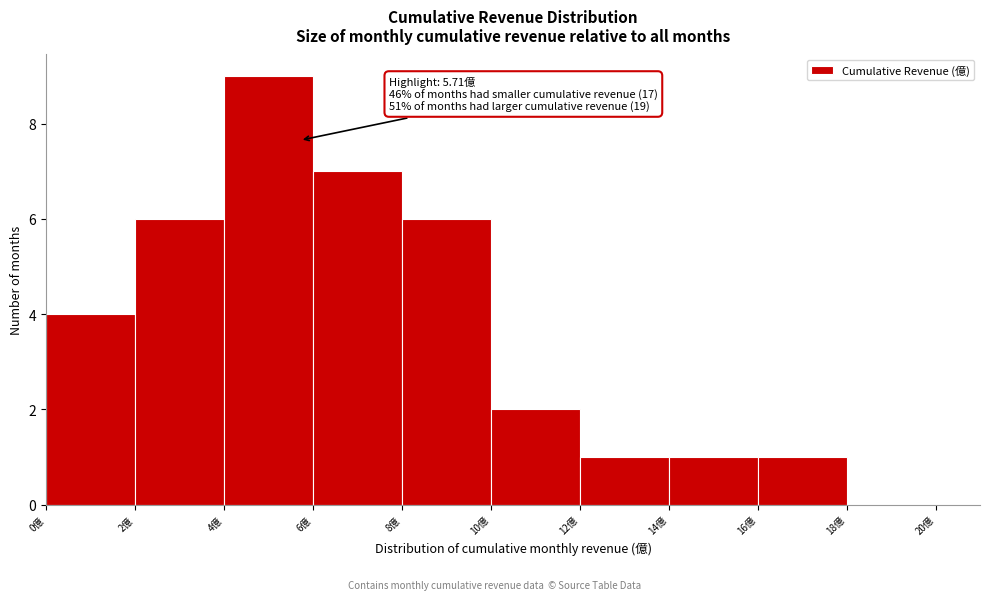

Which range on the x-axis has the tallest bar?

4 to 6